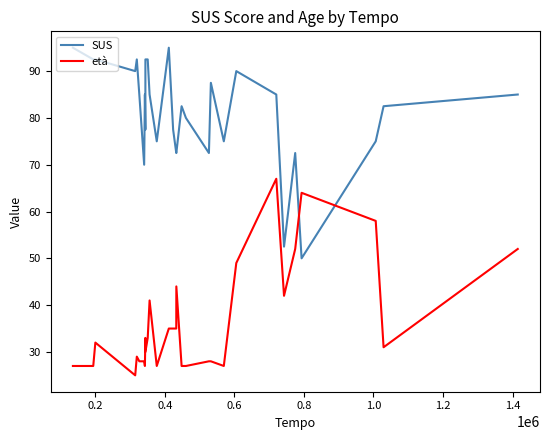

How many intersections are there between SUS and età?

2